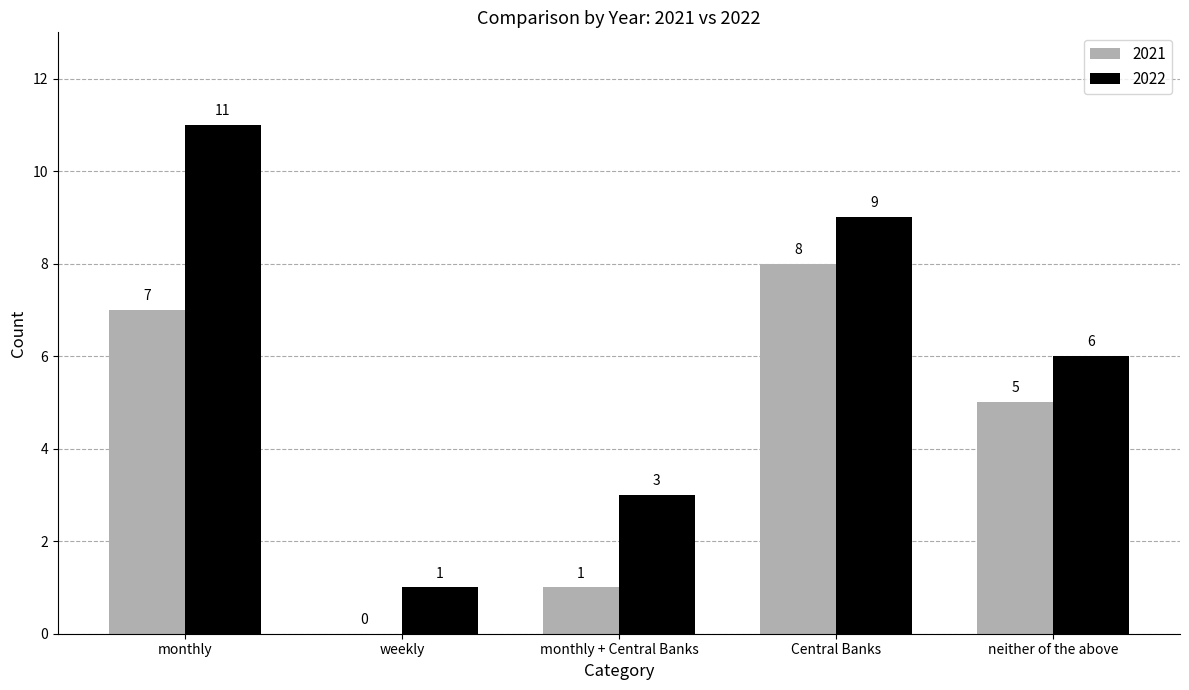

What are all the series names shown in the legend?

2021, 2022